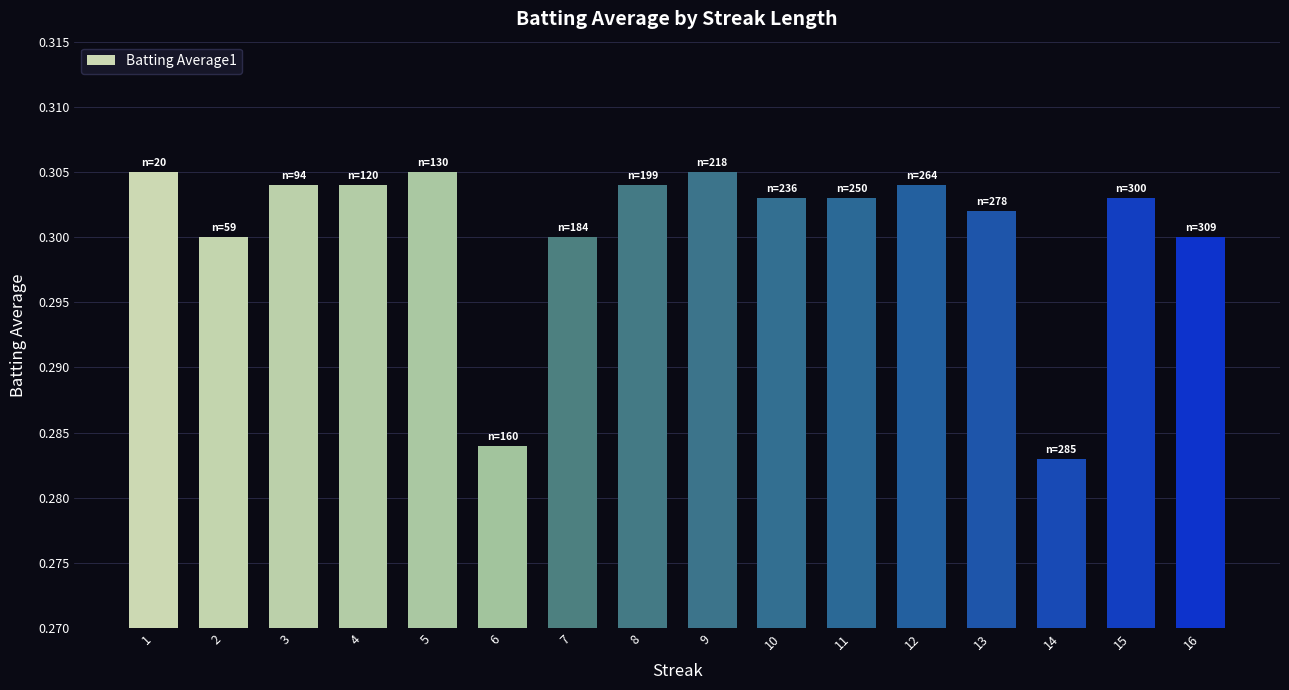

Between 9 and 3, which is larger?

9